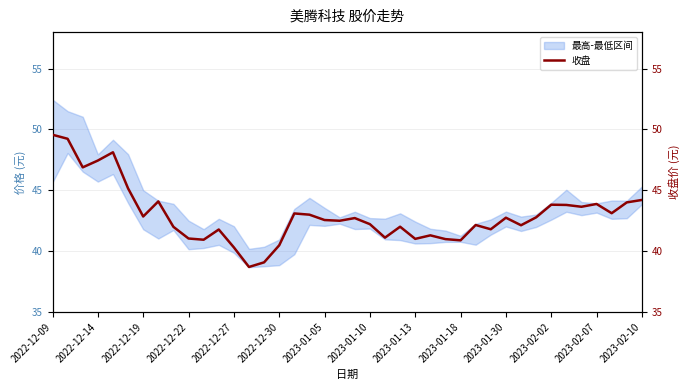

Approximately how many times larger is the value at 31 compared to 2023-01-05?

1.0